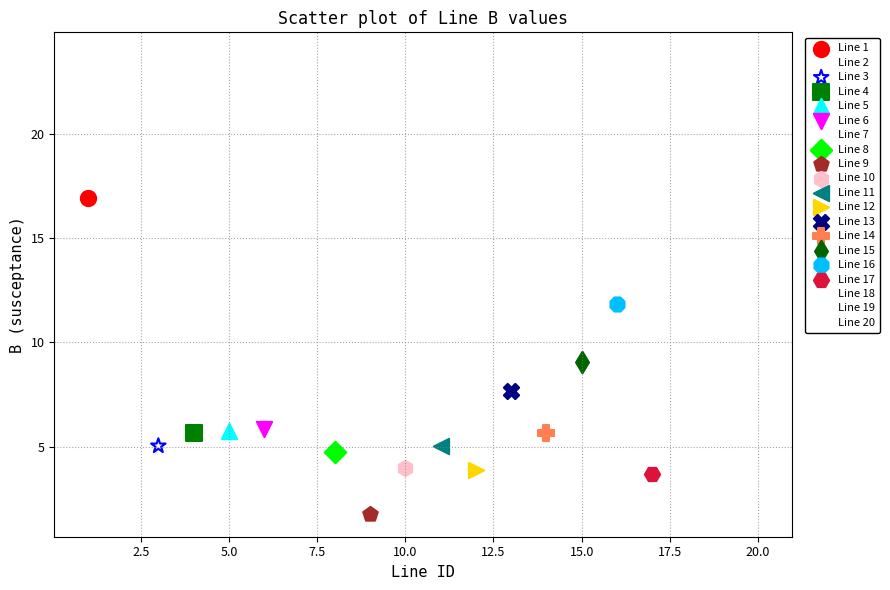

What are all the series names shown in the legend?

Line 1, Line 2, Line 3, Line 4, Line 5, Line 6, Line 7, Line 8, Line 9, Line 10, Line 11, Line 12, Line 13, Line 14, Line 15, Line 16, Line 17, Line 18, Line 19, Line 20